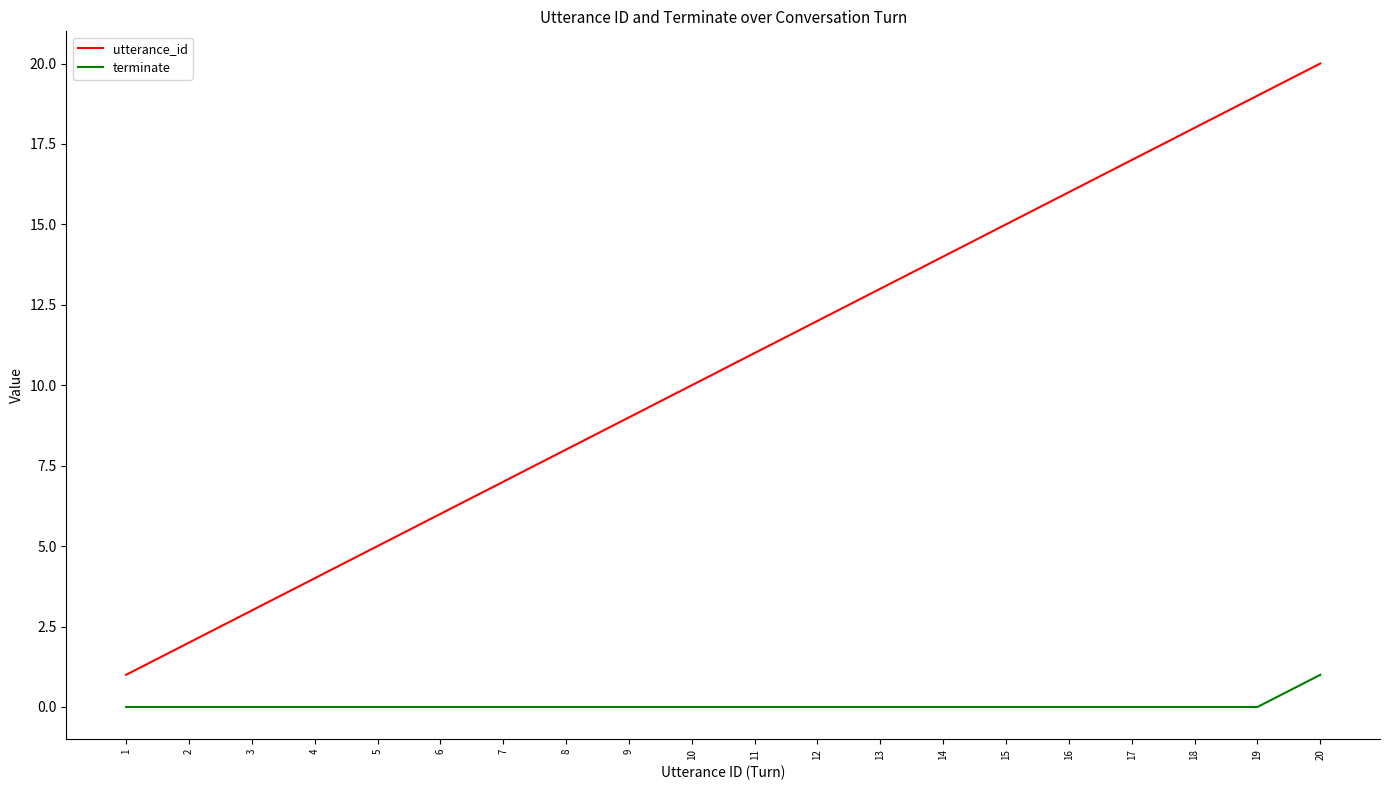

Reading left to right, transcribe all the data shown in this chart.

utterance_id: 1=1	2=2	3=3	4=4	5=5	6=6	7=7	8=8	9=9	10=10	11=11	12=12	13=13	14=14	15=15	16=16	17=17	18=18	19=19	20=20
terminate: 1=0	2=0	3=0	4=0	5=0	6=0	7=0	8=0	9=0	10=0	11=0	12=0	13=0	14=0	15=0	16=0	17=0	18=0	19=0	20=1